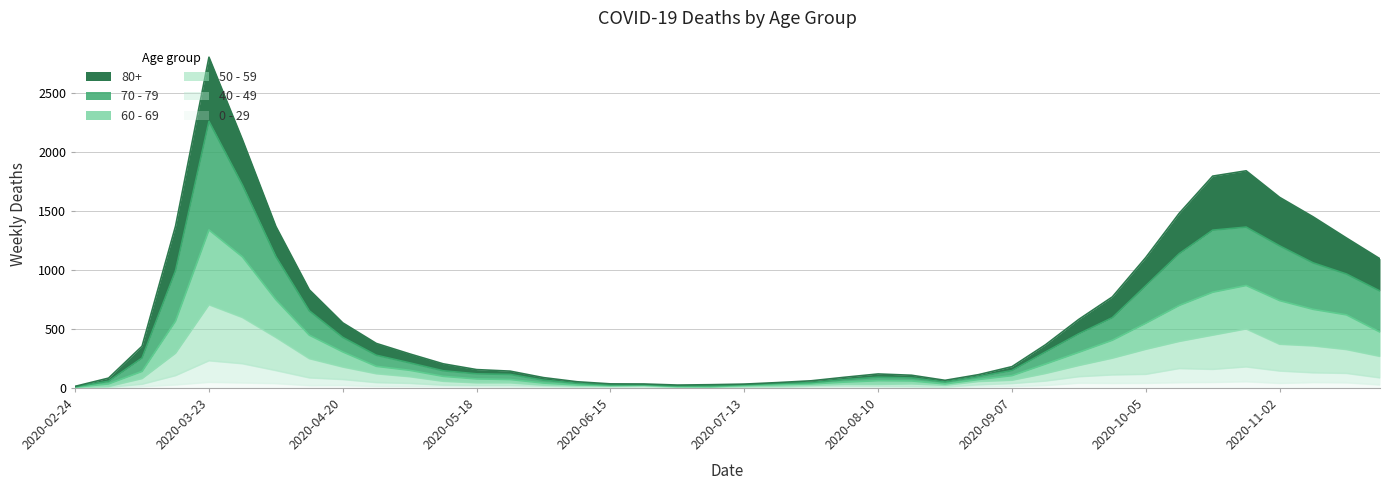

Reading left to right, what are all the values shown in this chart?

80+: 2020-02-24=13	2020-03-02=83	2020-03-09=353	2020-03-16=1370	2020-03-23=2803	2020-03-30=2104	2020-04-06=1368	2020-04-13=831	2020-04-20=551	2020-04-27=377	2020-05-04=288	2020-05-11=204	2020-05-18=155	2020-05-25=142	2020-06-01=87	2020-06-08=52	2020-06-15=34	2020-06-22=33	2020-06-29=24	2020-07-06=27	2020-07-13=32	2020-07-20=45	2020-07-27=60	2020-08-03=90	2020-08-10=118	2020-08-17=107	2020-08-24=64	2020-08-31=112	2020-09-07=180	2020-09-14=365	2020-09-21=581	2020-09-28=771	2020-10-05=1105	2020-10-12=1480	2020-10-19=1795	2020-10-26=1840	2020-11-02=1615	2020-11-09=1450	2020-11-16=1270	2020-11-23=1094
70 - 79: 2020-02-24=10	2020-03-02=56	2020-03-09=253	2020-03-16=993	2020-03-23=2259	2020-03-30=1719	2020-04-06=1113	2020-04-13=653	2020-04-20=428	2020-04-27=277	2020-05-04=212	2020-05-11=145	2020-05-18=119	2020-05-25=114	2020-06-01=65	2020-06-08=39	2020-06-15=25	2020-06-22=27	2020-06-29=17	2020-07-06=18	2020-07-13=27	2020-07-20=38	2020-07-27=45	2020-08-03=70	2020-08-10=90	2020-08-17=84	2020-08-24=50	2020-08-31=95	2020-09-07=147	2020-09-14=304	2020-09-21=459	2020-09-28=595	2020-10-05=866	2020-10-12=1138	2020-10-19=1337	2020-10-26=1363	2020-11-02=1204	2020-11-09=1060	2020-11-16=965	2020-11-23=821
60 - 69: 2020-02-24=6	2020-03-02=34	2020-03-09=140	2020-03-16=566	2020-03-23=1339	2020-03-30=1111	2020-04-06=748	2020-04-13=447	2020-04-20=305	2020-04-27=183	2020-05-04=149	2020-05-11=98	2020-05-18=76	2020-05-25=71	2020-06-01=41	2020-06-08=25	2020-06-15=19	2020-06-22=22	2020-06-29=12	2020-07-06=10	2020-07-13=20	2020-07-20=27	2020-07-27=34	2020-08-03=49	2020-08-10=61	2020-08-17=59	2020-08-24=34	2020-08-31=71	2020-09-07=104	2020-09-14=202	2020-09-21=302	2020-09-28=404	2020-10-05=548	2020-10-12=699	2020-10-19=811	2020-10-26=868	2020-11-02=740	2020-11-09=666	2020-11-16=619	2020-11-23=473
50 - 59: 2020-02-24=4	2020-03-02=12	2020-03-09=79	2020-03-16=294	2020-03-23=705	2020-03-30=597	2020-04-06=428	2020-04-13=248	2020-04-20=177	2020-04-27=120	2020-05-04=95	2020-05-11=56	2020-05-18=43	2020-05-25=43	2020-06-01=23	2020-06-08=17	2020-06-15=16	2020-06-22=19	2020-06-29=6	2020-07-06=7	2020-07-13=12	2020-07-20=15	2020-07-27=21	2020-08-03=30	2020-08-10=30	2020-08-17=34	2020-08-24=22	2020-08-31=54	2020-09-07=65	2020-09-14=122	2020-09-21=190	2020-09-28=252	2020-10-05=327	2020-10-12=394	2020-10-19=447	2020-10-26=500	2020-11-02=370	2020-11-09=356	2020-11-16=325	2020-11-23=267
40 - 49: 2020-02-24=1	2020-03-02=5	2020-03-09=31	2020-03-16=104	2020-03-23=230	2020-03-30=205	2020-04-06=147	2020-04-13=85	2020-04-20=71	2020-04-27=45	2020-05-04=38	2020-05-11=23	2020-05-18=20	2020-05-25=20	2020-06-01=14	2020-06-08=7	2020-06-15=8	2020-06-22=10	2020-06-29=3	2020-07-06=2	2020-07-13=6	2020-07-20=3	2020-07-27=13	2020-08-03=14	2020-08-10=14	2020-08-17=12	2020-08-24=7	2020-08-31=26	2020-09-07=37	2020-09-14=58	2020-09-21=95	2020-09-28=110	2020-10-05=115	2020-10-12=164	2020-10-19=157	2020-10-26=178	2020-11-02=143	2020-11-09=128	2020-11-16=123	2020-11-23=85
0 - 29: 2020-02-24=1	2020-03-02=0	2020-03-09=10	2020-03-16=25	2020-03-23=47	2020-03-30=42	2020-04-06=36	2020-04-13=19	2020-04-20=20	2020-04-27=12	2020-05-04=11	2020-05-11=10	2020-05-18=8	2020-05-25=6	2020-06-01=2	2020-06-08=4	2020-06-15=6	2020-06-22=5	2020-06-29=2	2020-07-06=1	2020-07-13=2	2020-07-20=1	2020-07-27=3	2020-08-03=6	2020-08-10=6	2020-08-17=2	2020-08-24=5	2020-08-31=9	2020-09-07=11	2020-09-14=20	2020-09-21=40	2020-09-28=38	2020-10-05=39	2020-10-12=44	2020-10-19=46	2020-10-26=52	2020-11-02=38	2020-11-09=45	2020-11-16=43	2020-11-23=25